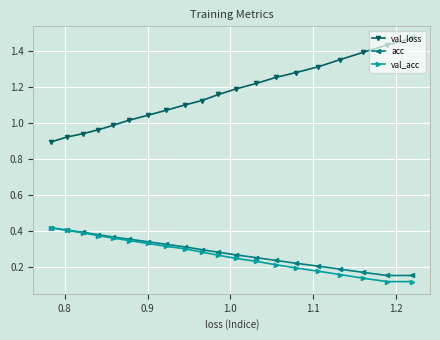

Which series has the largest total across all categories?

val_loss